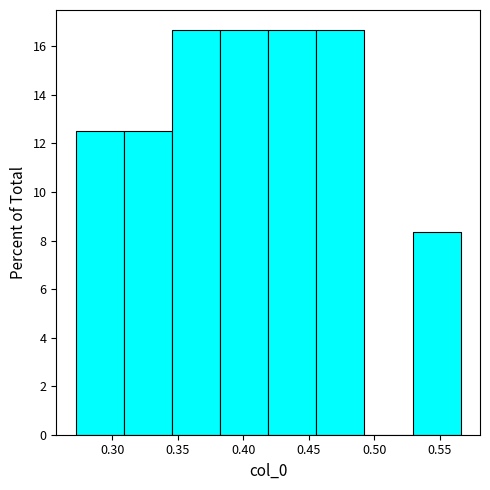

Reading left to right, list every bar in this chart as the range it spans on the x-axis followed by its height. Neither the bar edges nor the heights are printed on the chart, so give them approximately, as read against the axes.

0.270 to 0.310: 12.6
0.310 to 0.345: 12.6
0.345 to 0.380: 16.6
0.380 to 0.420: 16.6
0.420 to 0.455: 16.6
0.455 to 0.490: 16.6
0.490 to 0.530: 0
0.530 to 0.565: 8.4